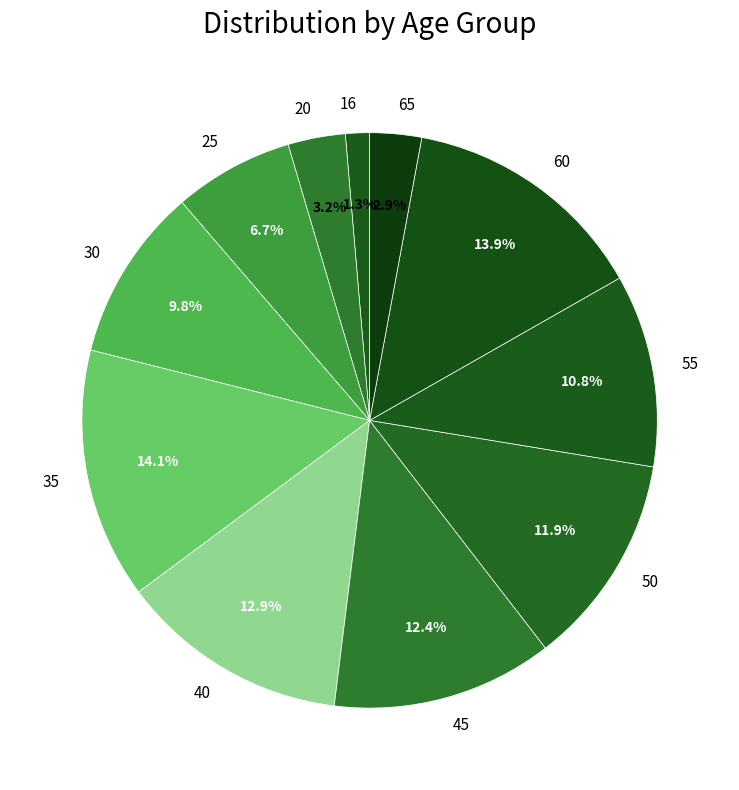

To the nearest percent, what is the average slice percentage?

9%